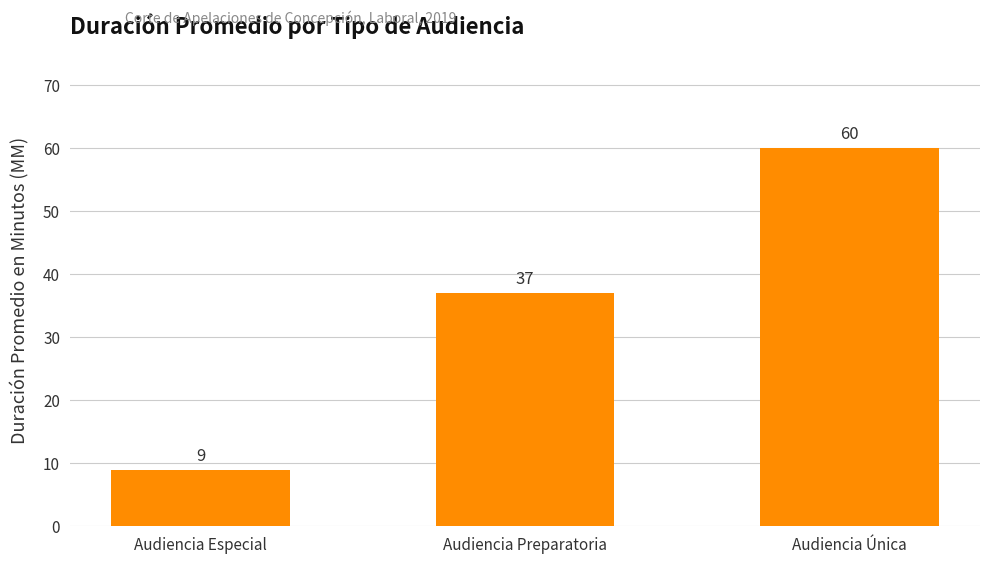

Is it true that the value at Audiencia Preparatoria is 37?

True